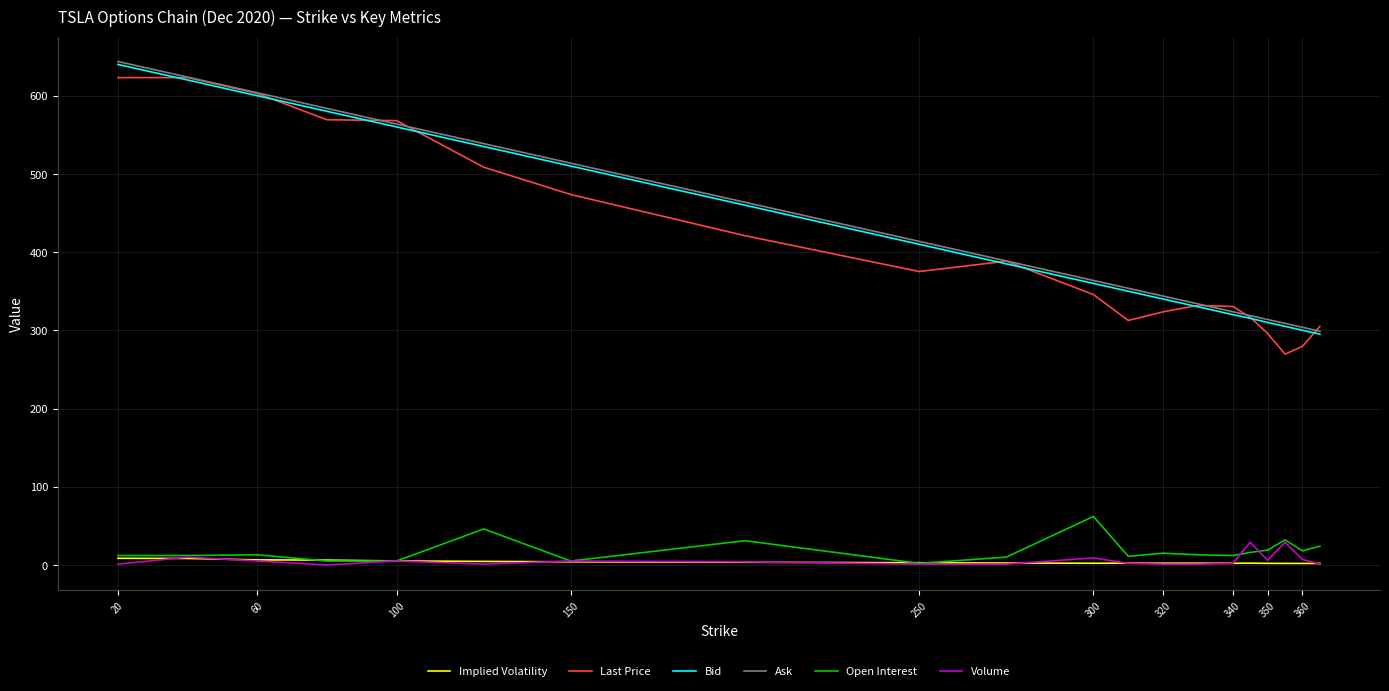

What is the maximum value for Open Interest?

62.0